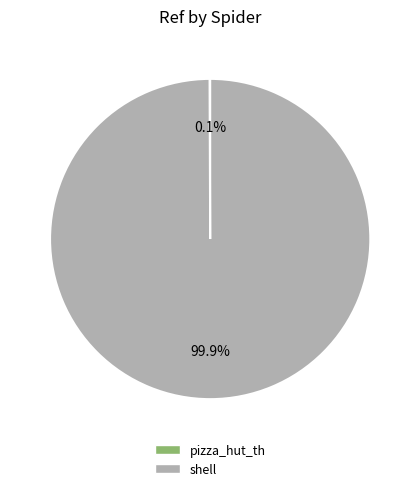

What percentage is the shell slice, to the nearest percent?

100%